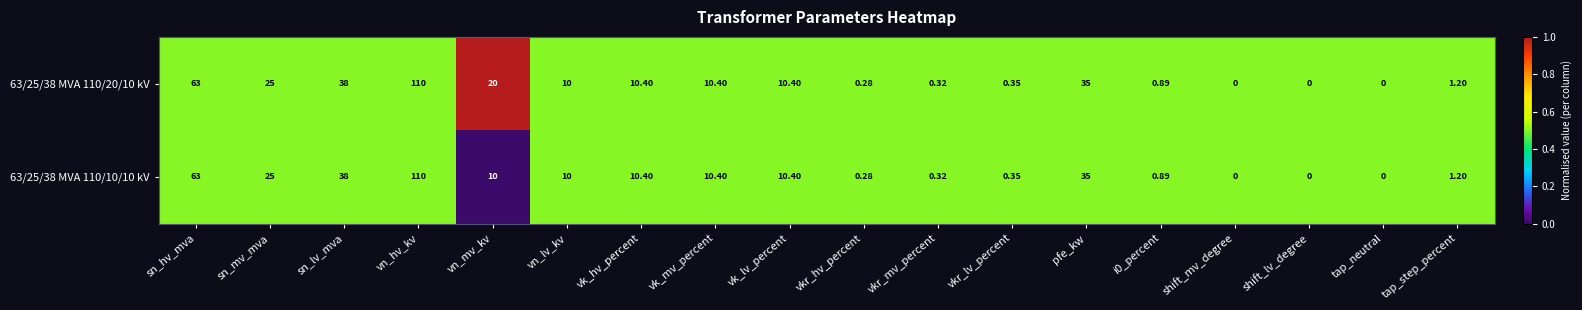

Is the value of 63/25/38 MVA 110/20/10 kV at sn_mv_mva greater than the value of 63/25/38 MVA 110/10/10 kV at vkr_mv_percent?

Yes